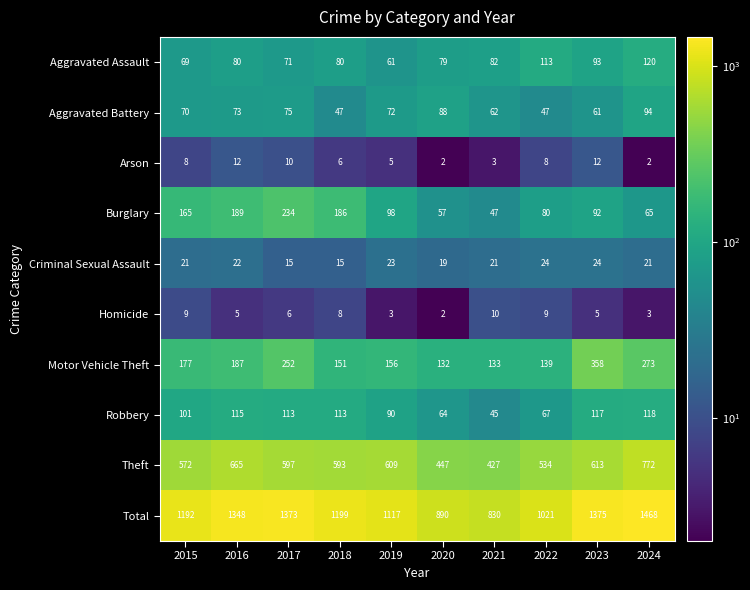

What is the difference between the highest and lowest values at 2022?

1013